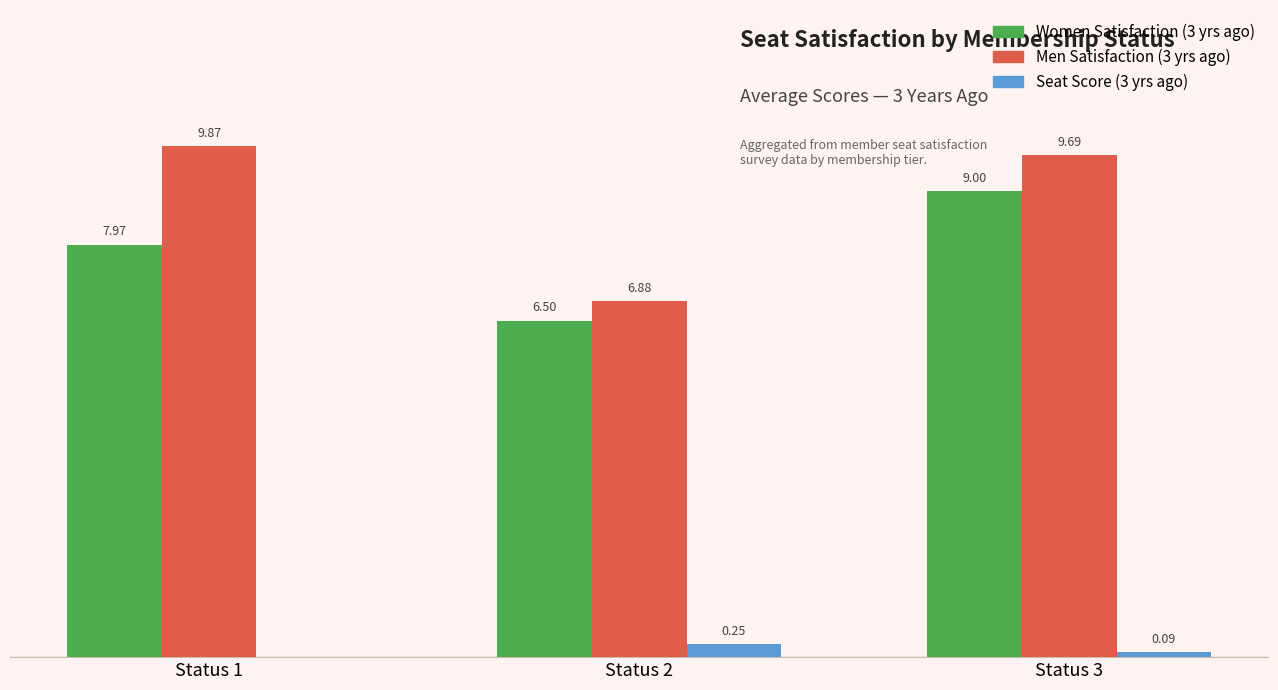

At which category is the sum across all series the highest?

Status 3